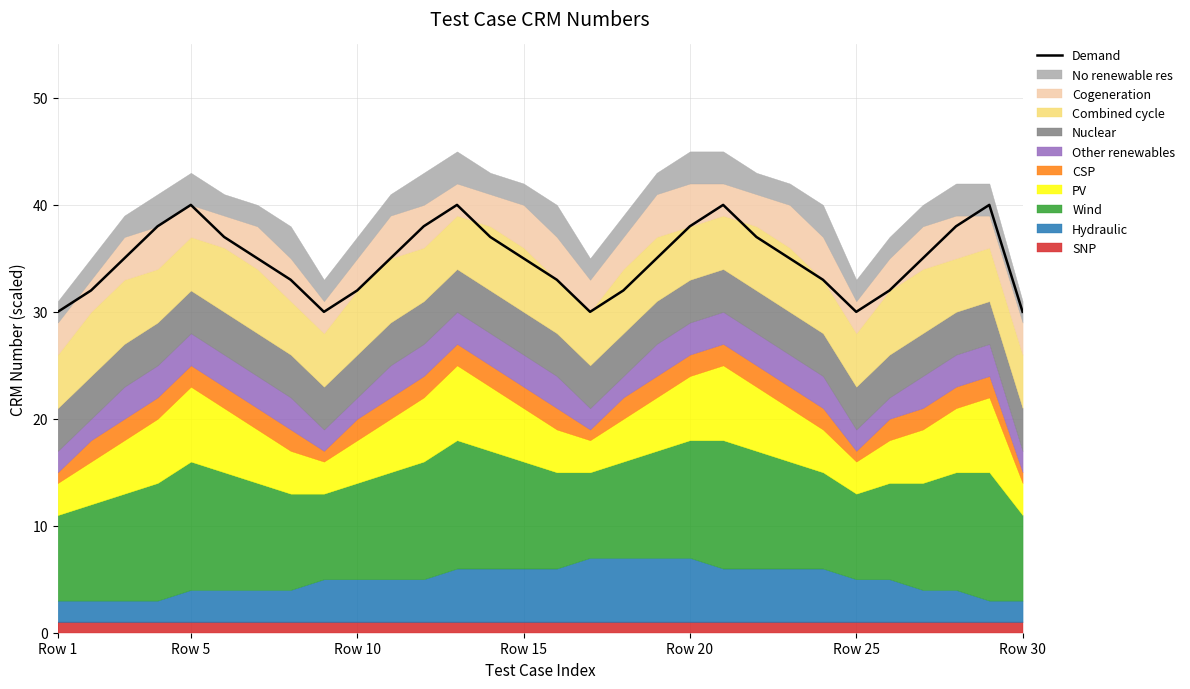

Is it true that the value at 27 is 21?

False